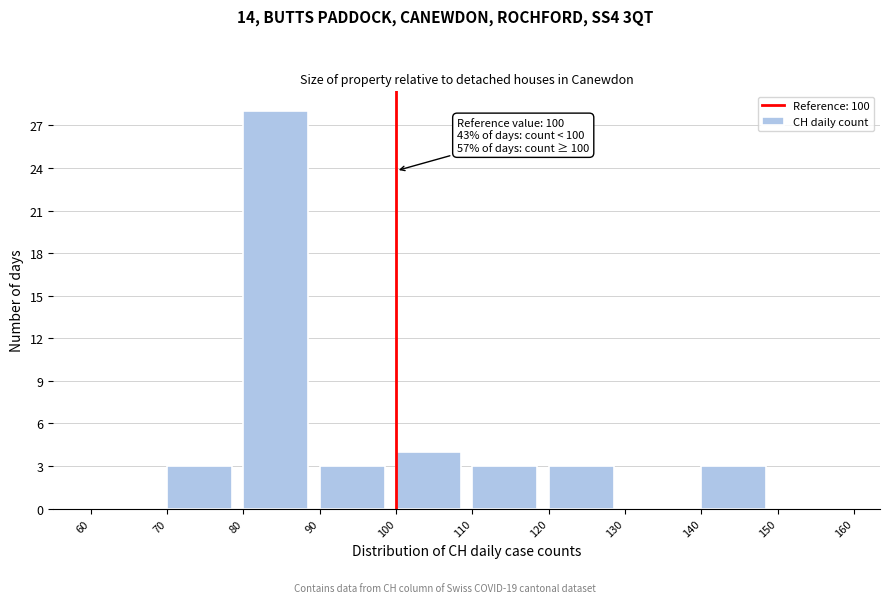

Over which range of the x-axis is the bar tallest?

80 to 90